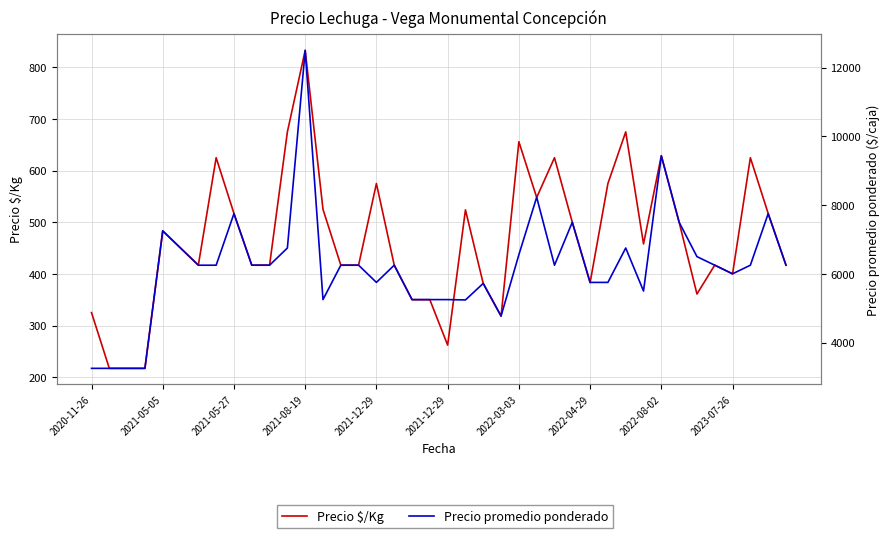

What is the label of the 3rd point from the right?

37